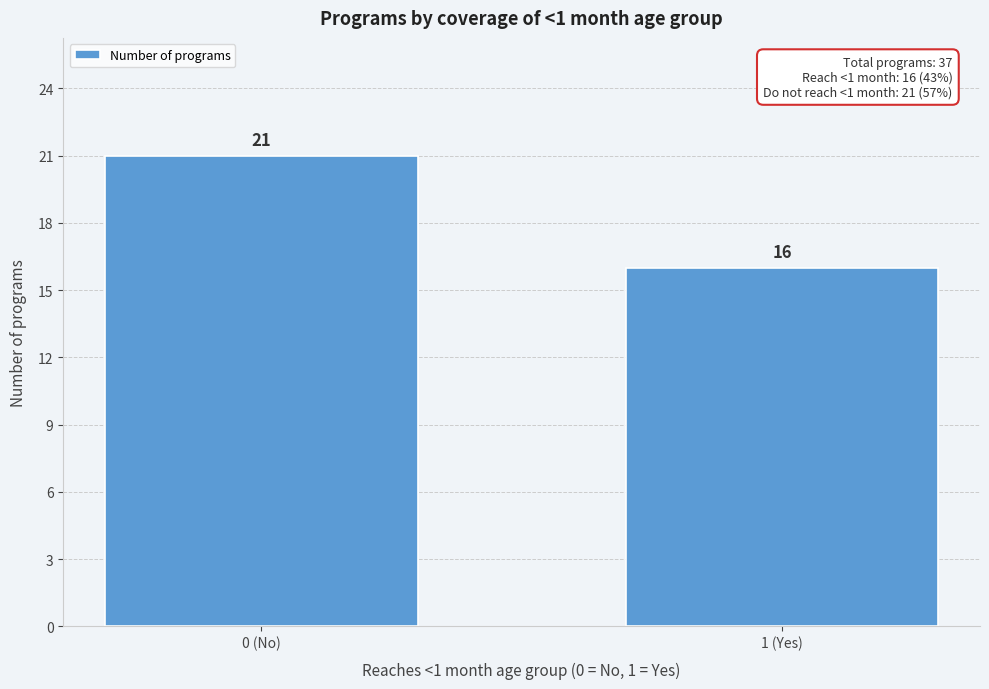

Reading right to left, transcribe all the data shown in this chart.

1 (Yes)=16	0 (No)=21